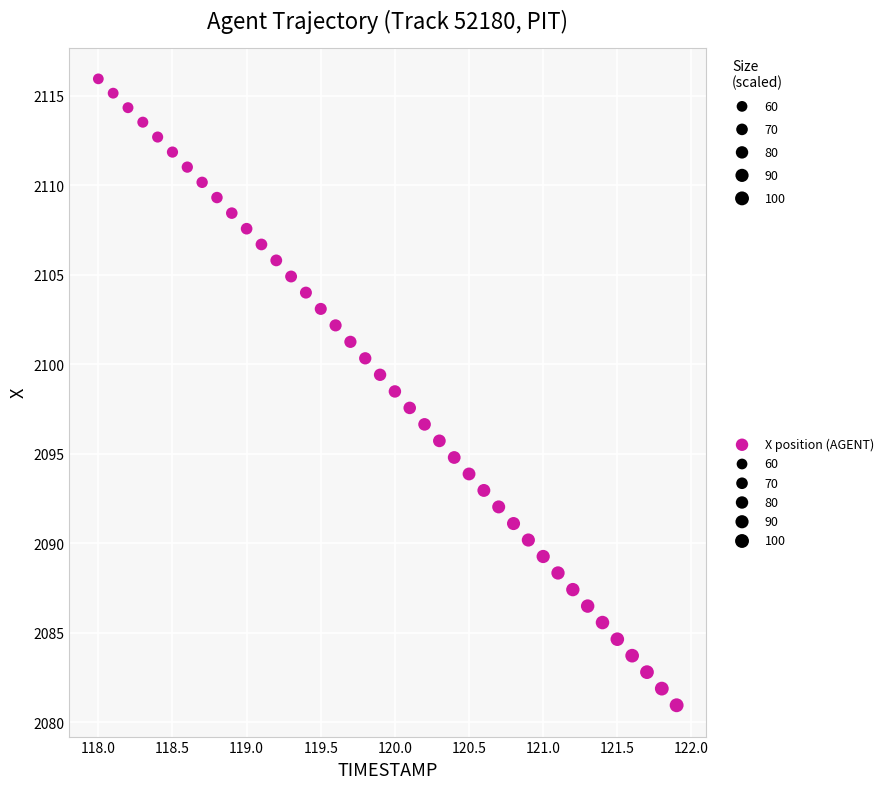

What is the range of X values (max minus min)?

3.9